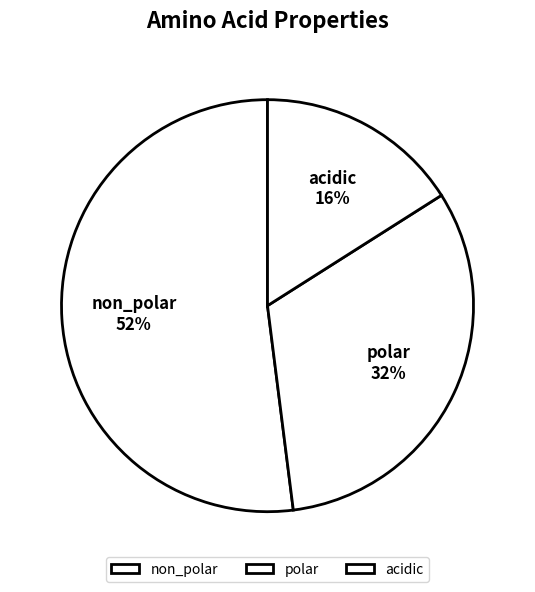

To the nearest percent, what is the average slice percentage?

33%